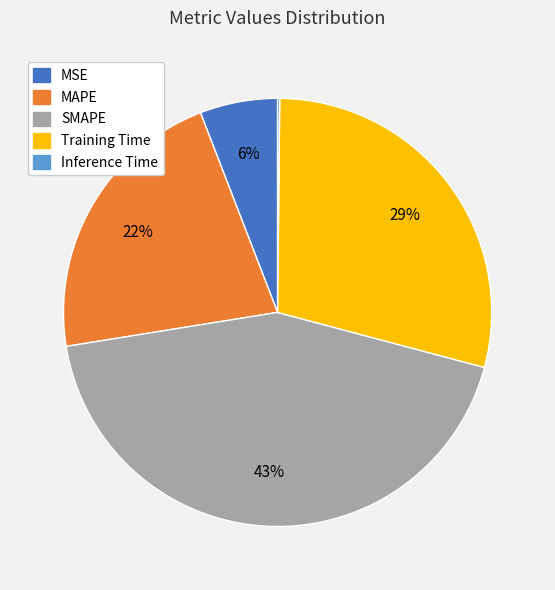

To the nearest percent, what portion does SMAPE represent?

43%